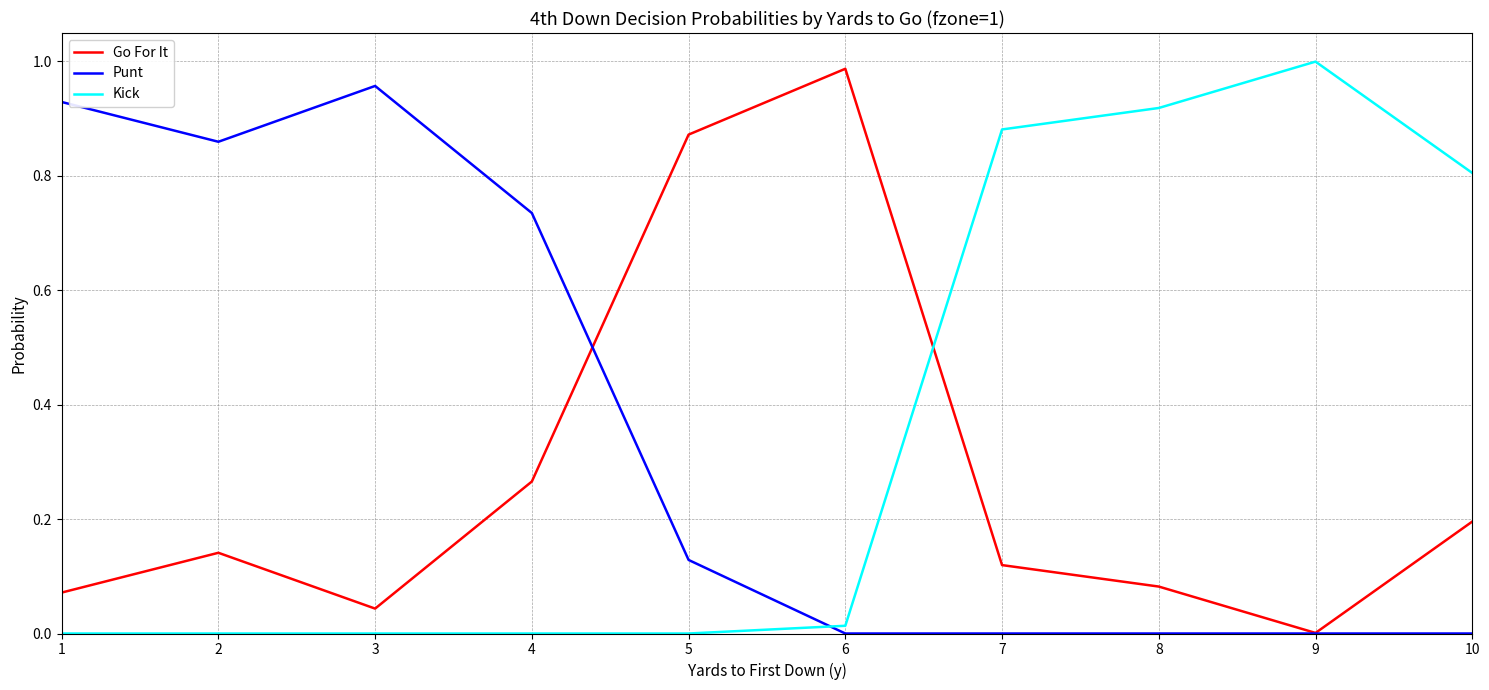

At which category does the chart reach its peak across all series?

9